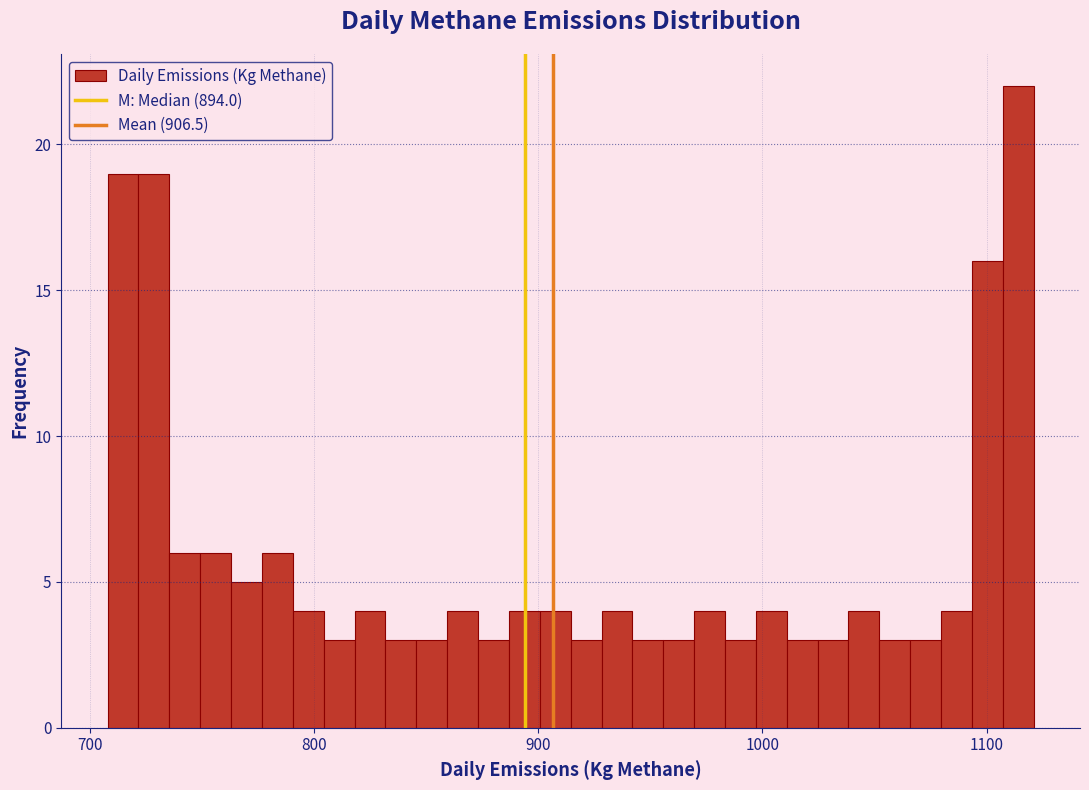

Read against the x-axis, roughly where is the centre of the tallest bar?

1110